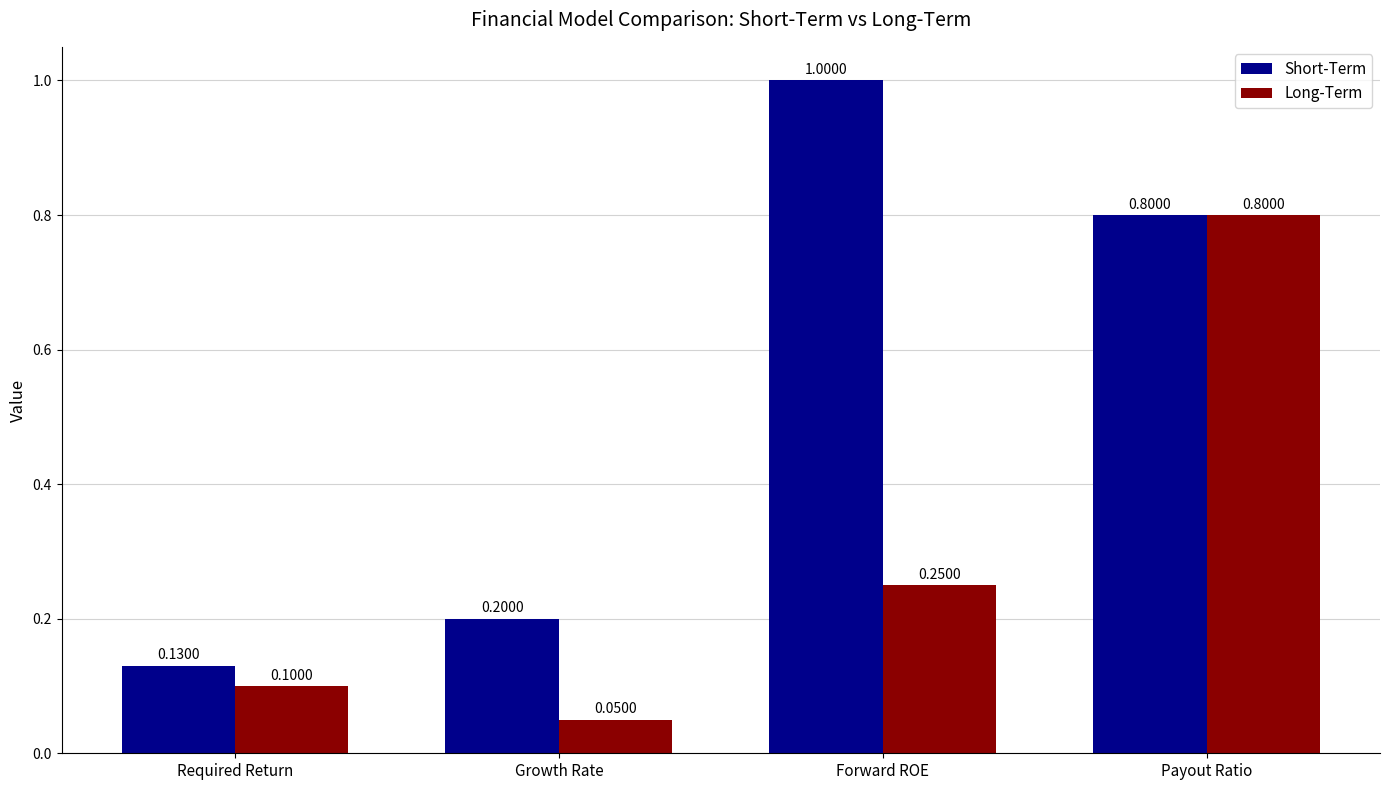

Which category has the highest value across all series?

Forward ROE